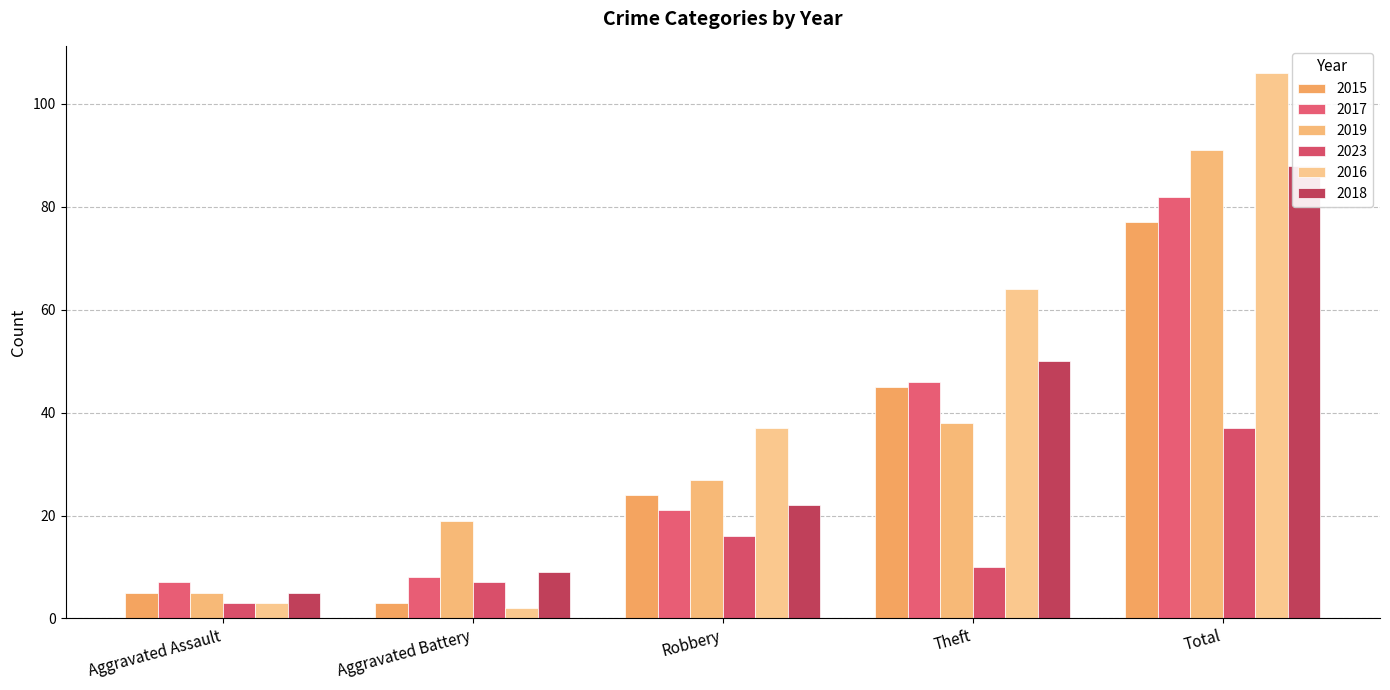

Reading left to right, transcribe all the data shown in this chart.

2015: Aggravated Assault=5	Aggravated Battery=3	Robbery=24	Theft=45	Total=77
2017: Aggravated Assault=7	Aggravated Battery=8	Robbery=21	Theft=46	Total=82
2019: Aggravated Assault=5	Aggravated Battery=19	Robbery=27	Theft=38	Total=91
2023: Aggravated Assault=3	Aggravated Battery=7	Robbery=16	Theft=10	Total=37
2016: Aggravated Assault=3	Aggravated Battery=2	Robbery=37	Theft=64	Total=106
2018: Aggravated Assault=5	Aggravated Battery=9	Robbery=22	Theft=50	Total=88